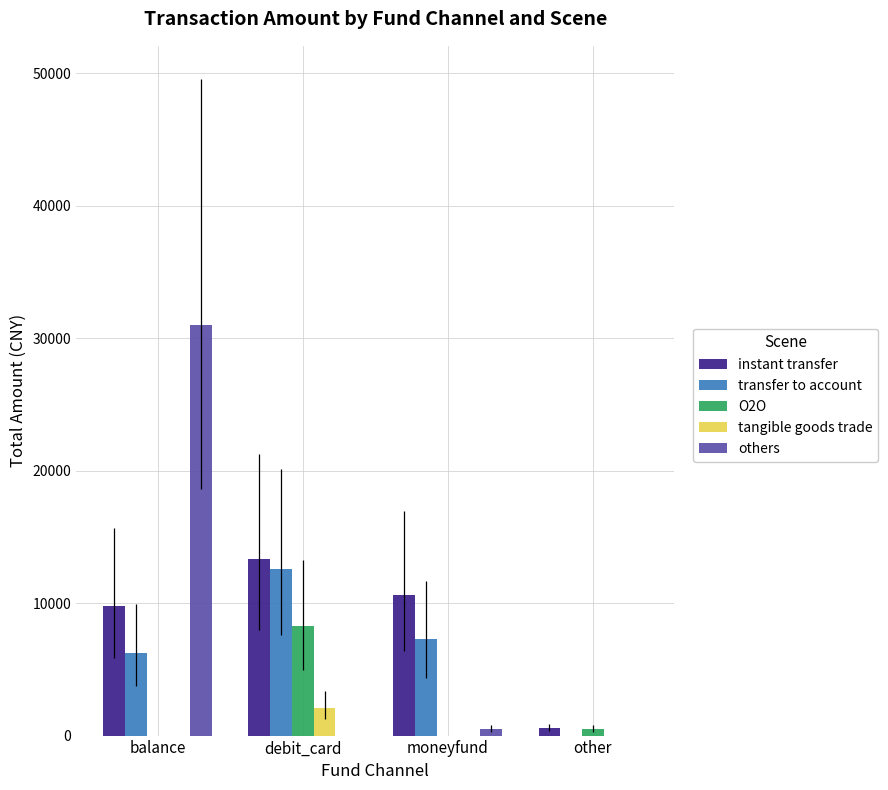

What are all the series names shown in the legend?

instant transfer, transfer to account, O2O, tangible goods trade, others